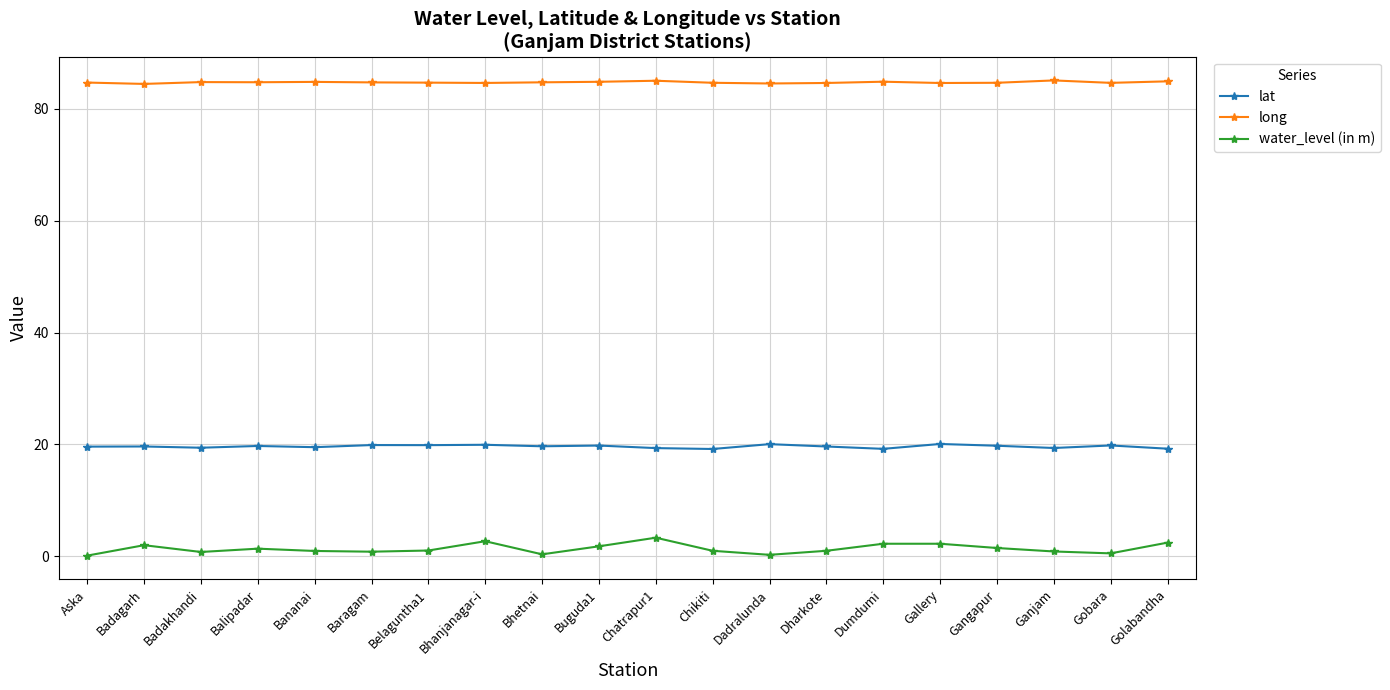

Which series has the largest range (max minus min)?

water_level (in m)